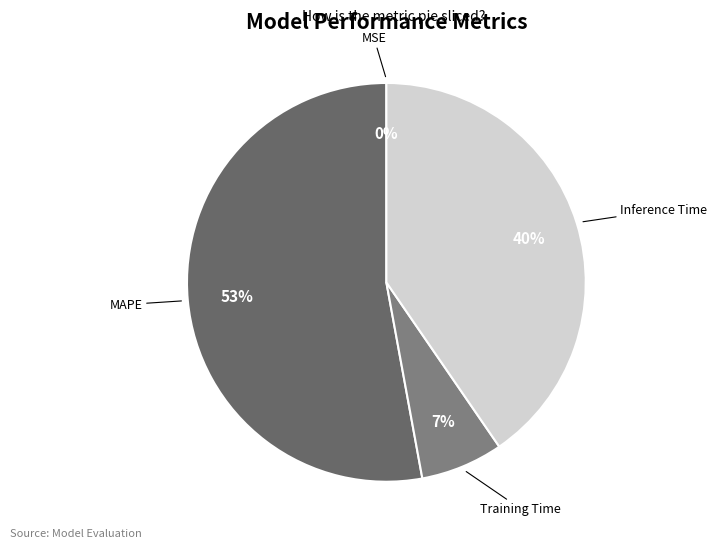

True or false: Inference Time accounts for 40% of the total.

True